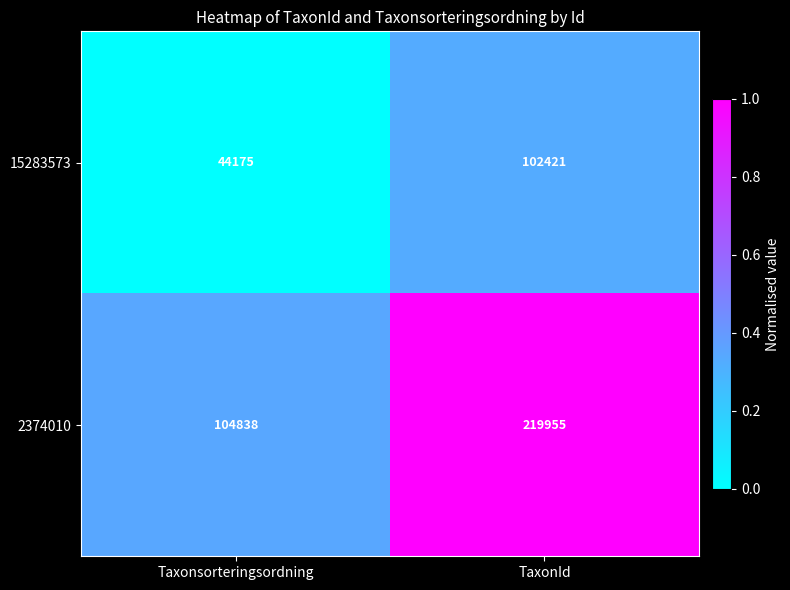

What is the lowest value of the 2374010 series?

104838